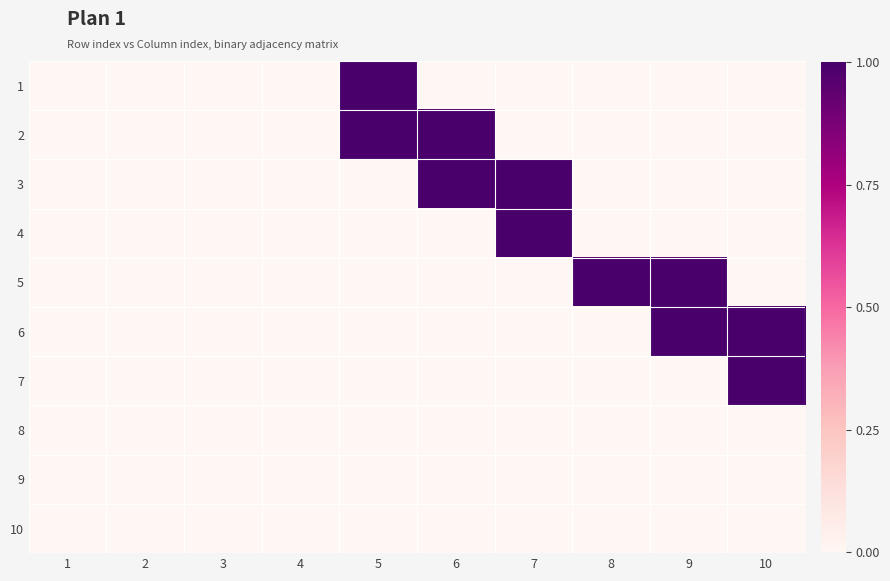

Which category has the highest value across all series?

5